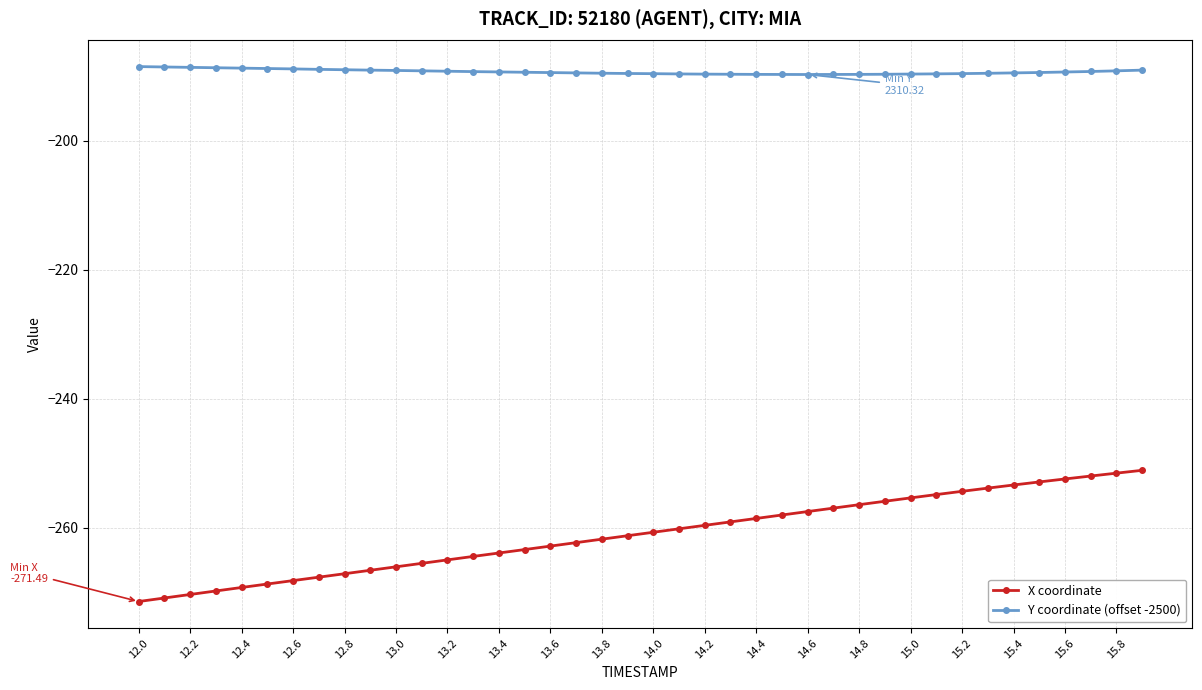

Which series has the largest total across all categories?

Y coordinate (offset -2500)